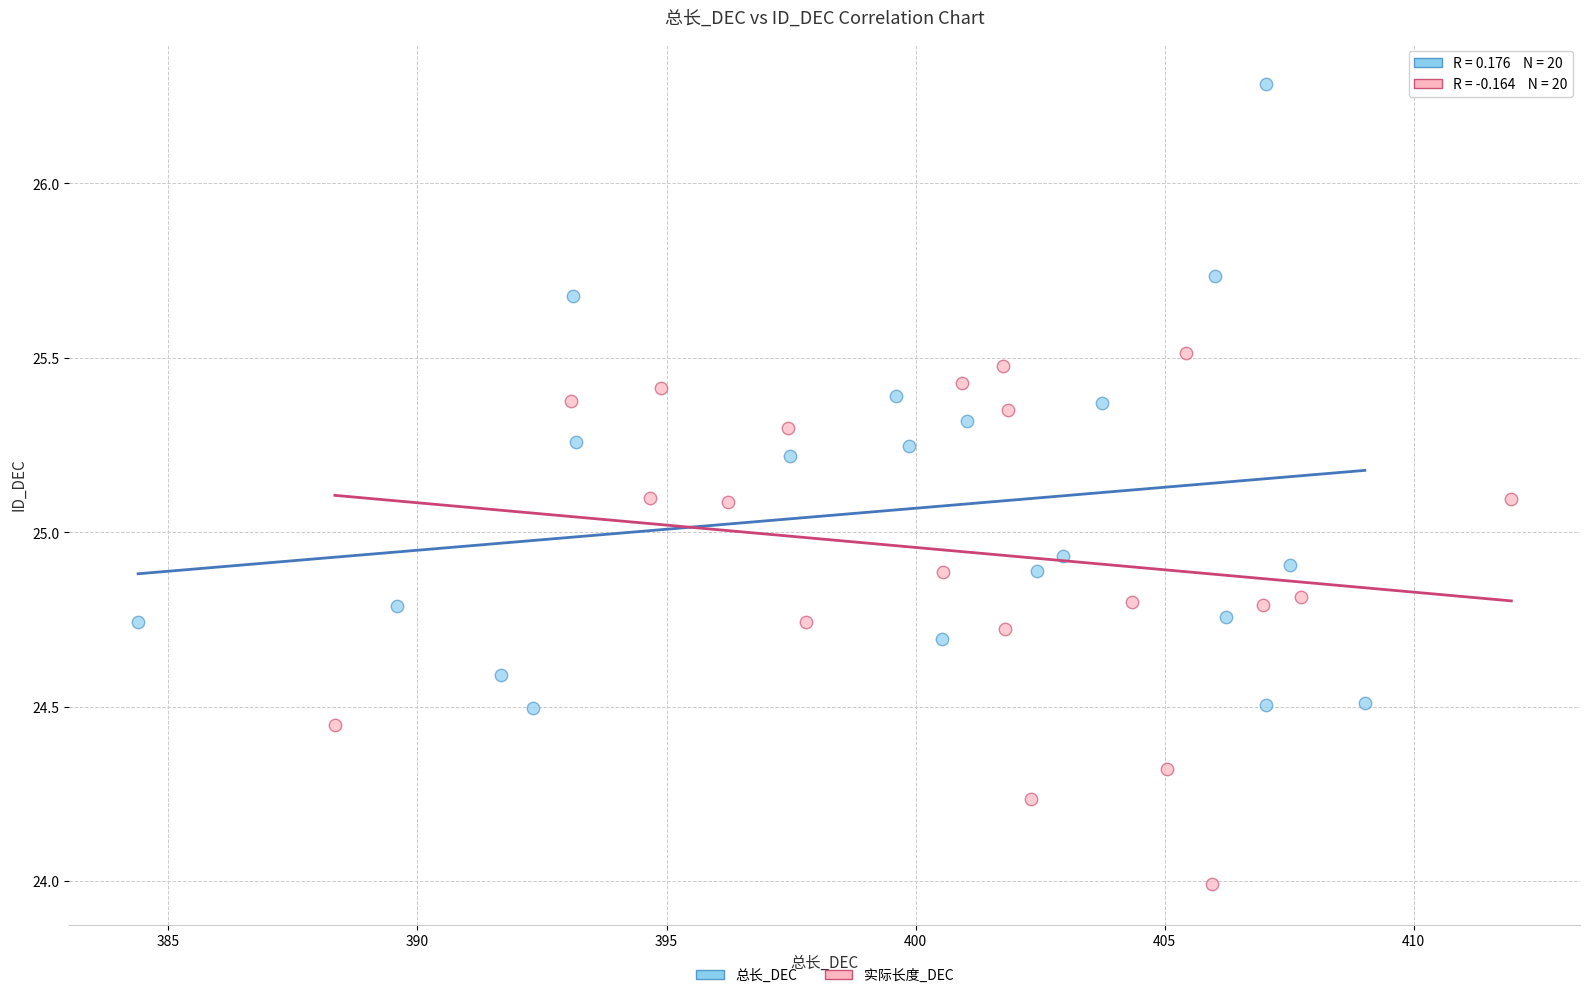

Which series contains the lowest Y value?

实际长度_DEC